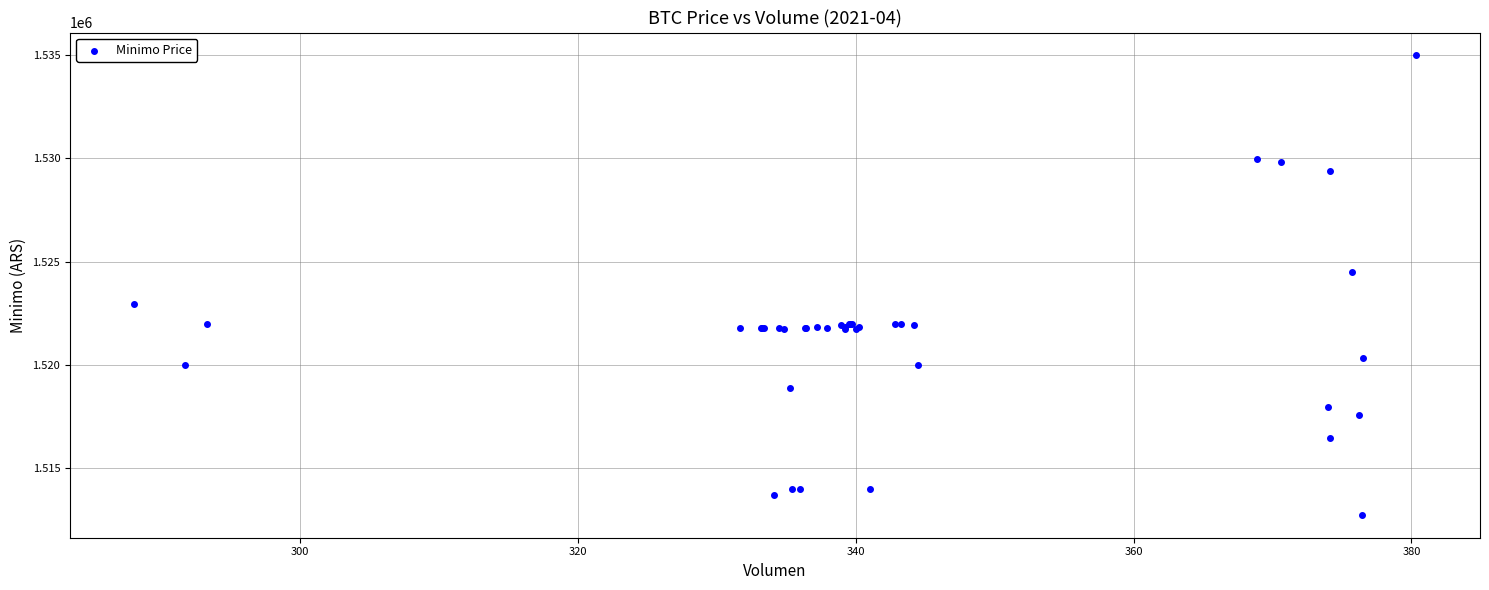

What Y value in the scatter plot is closest to 1523862?

1524513